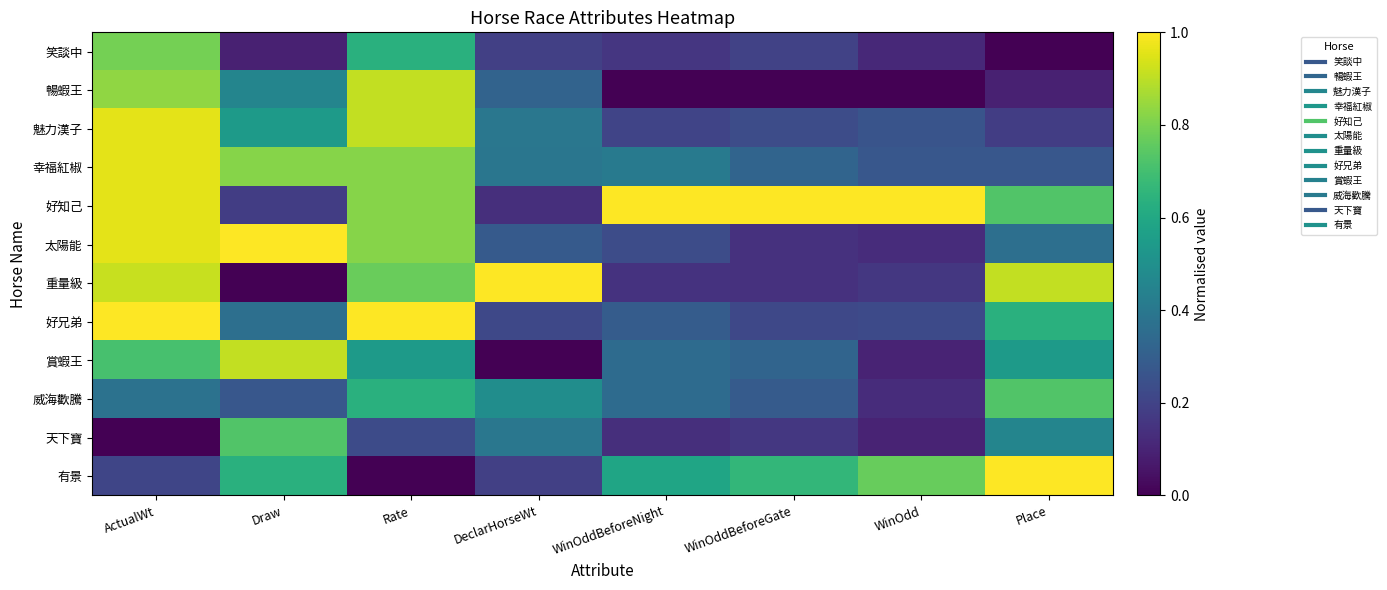

At how many categories does at least one series exceed 0?

8